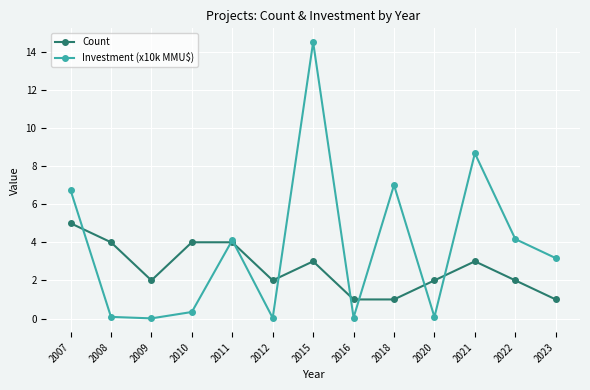

How many interior local valleys does the Investment (x10k MMU$) series have?

4